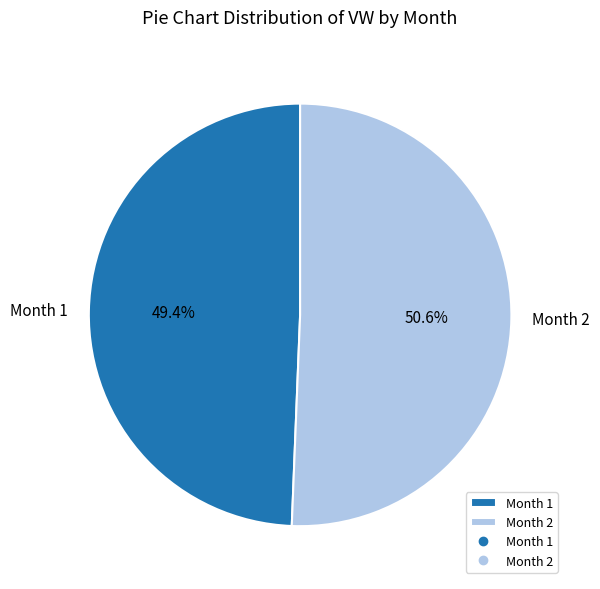

What is the total percentage of Month 2 and Month 1?

100.0%